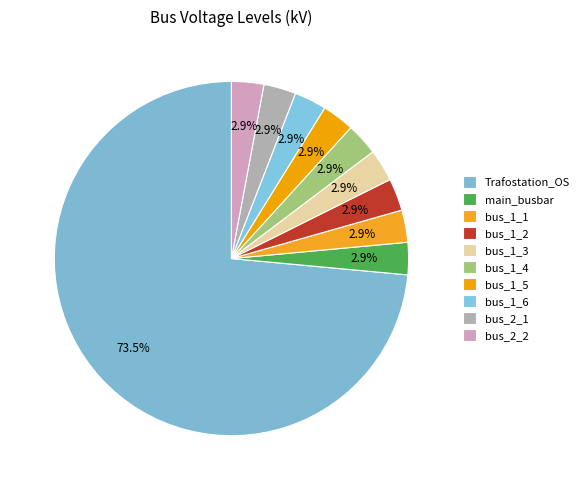

The bus_1_1 slice represents 3% of the pie. True or false?

True